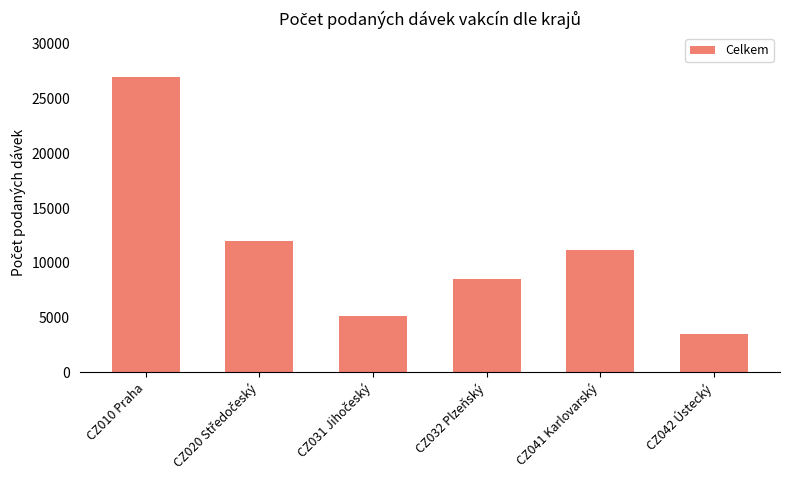

What is the average value?

11220